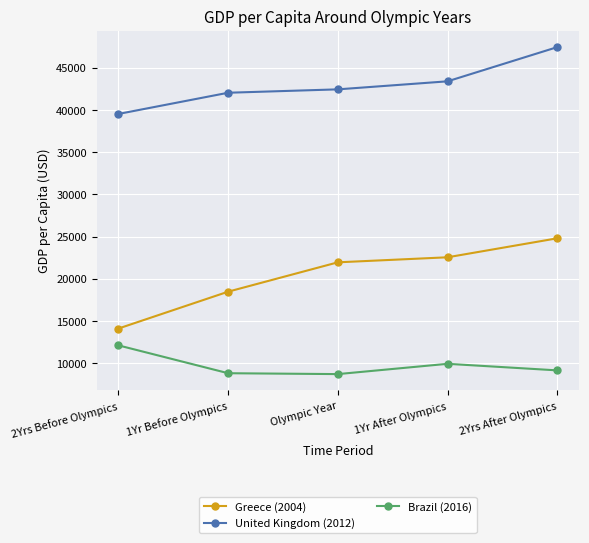

Which category has the highest value in the Greece (2004) series?

2Yrs After Olympics